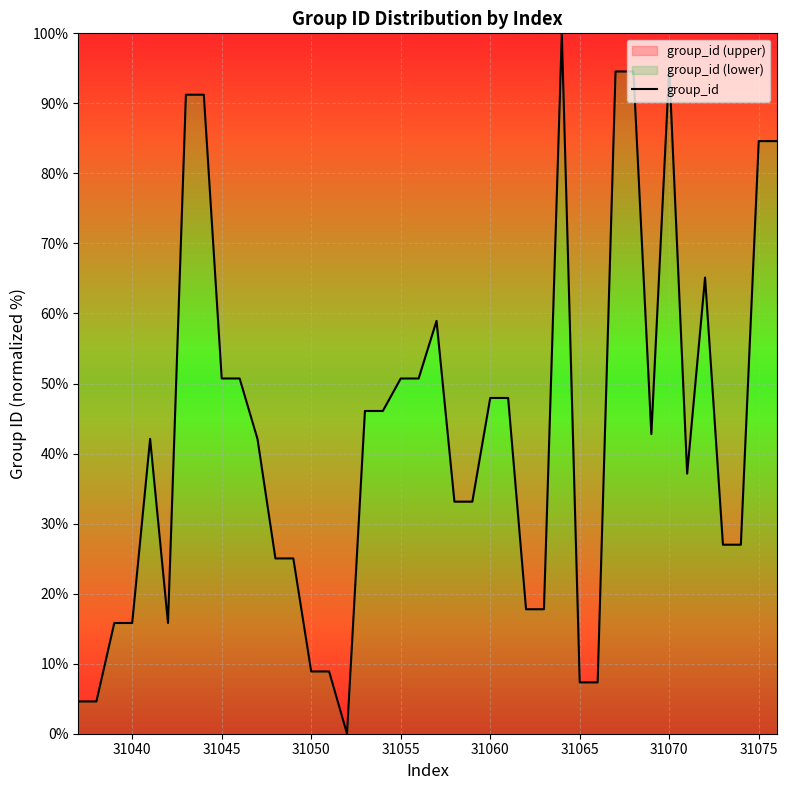

True or false: there are more than 2 points higher than both neighbors.

True